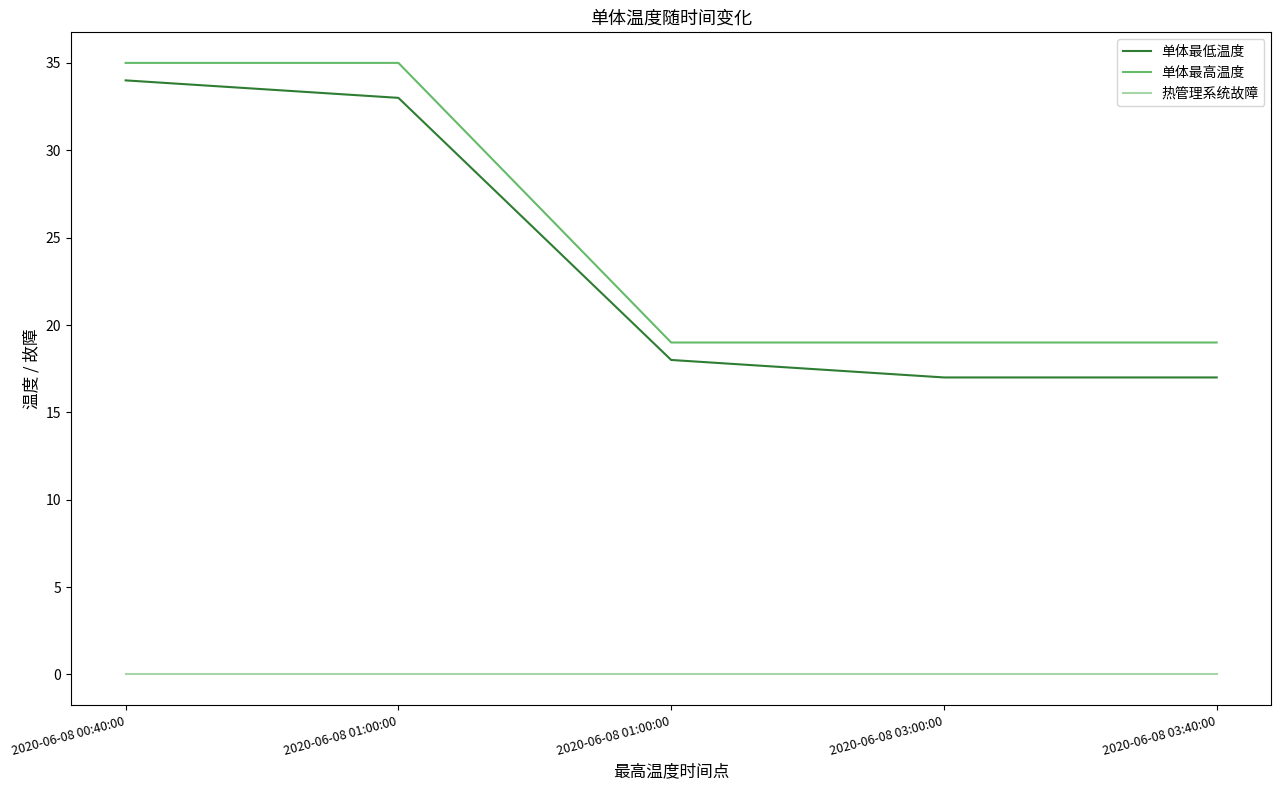

Does the chart display data point markers on the line(s)?

No